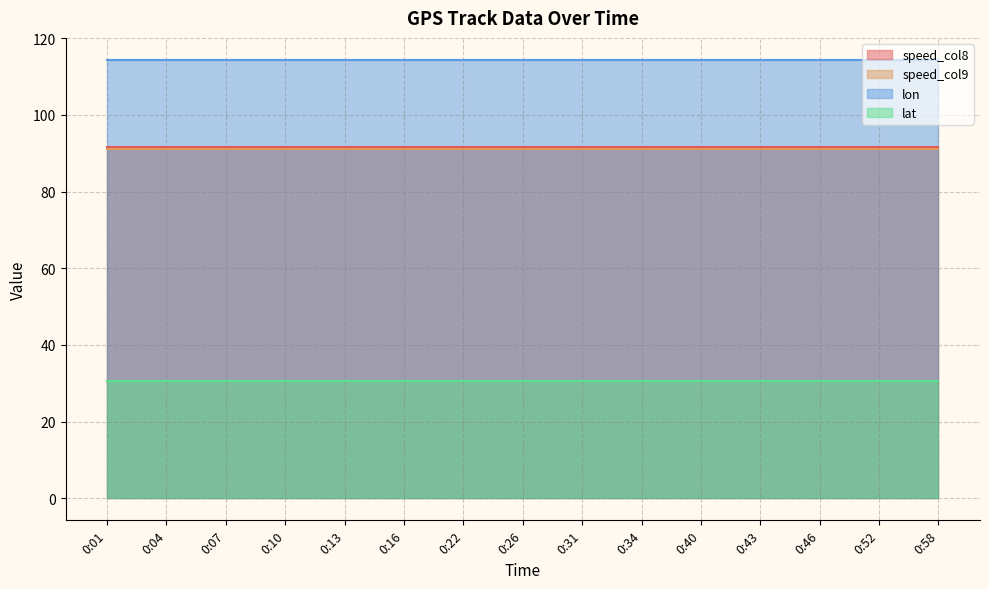

True or false: lon and speed_col9 cross at least once.

False